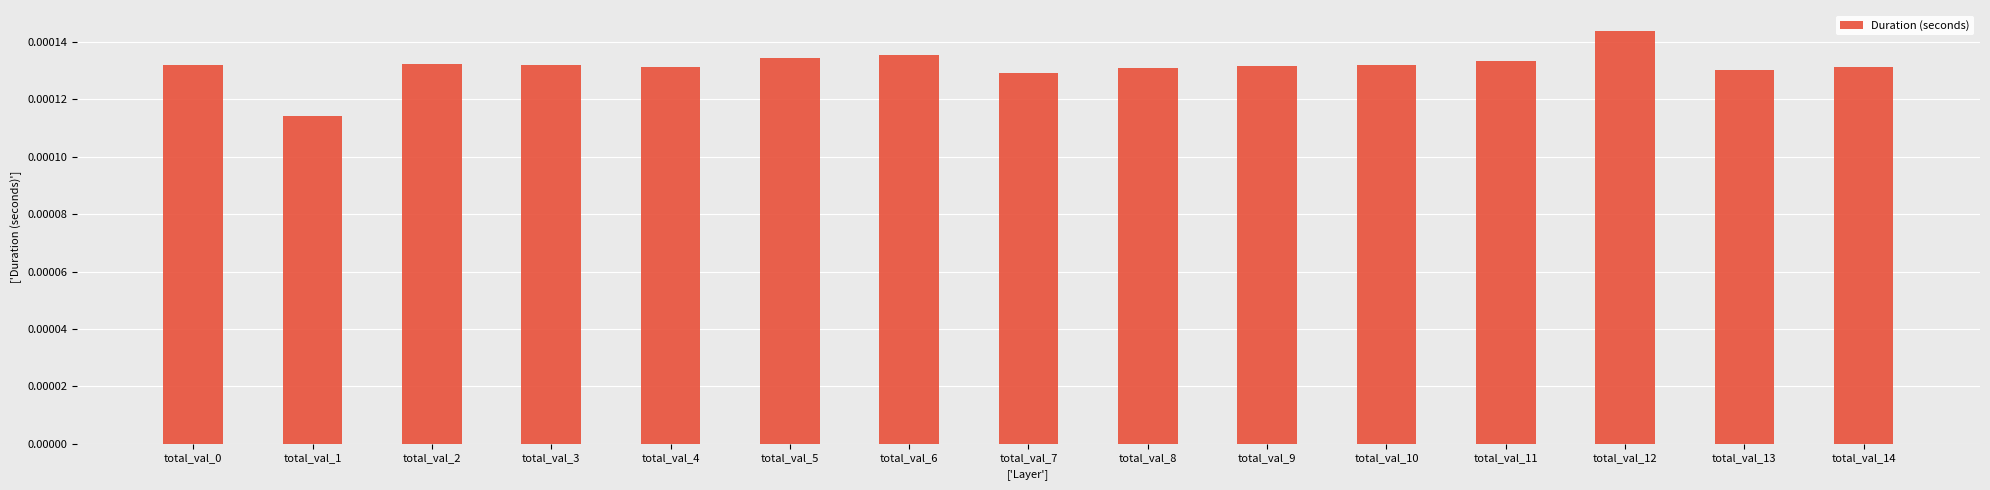

At which category does the chart reach its peak across all series?

total_val_12